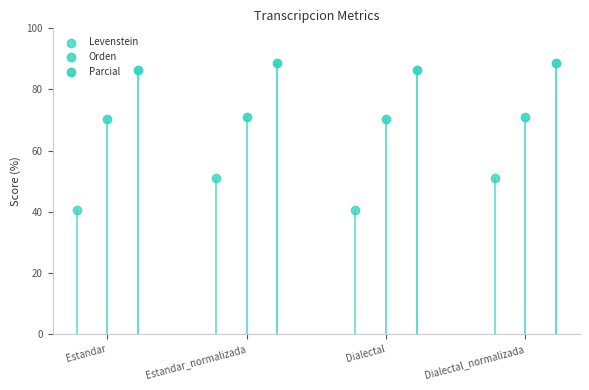

Which series contains the highest Y value?

Parcial